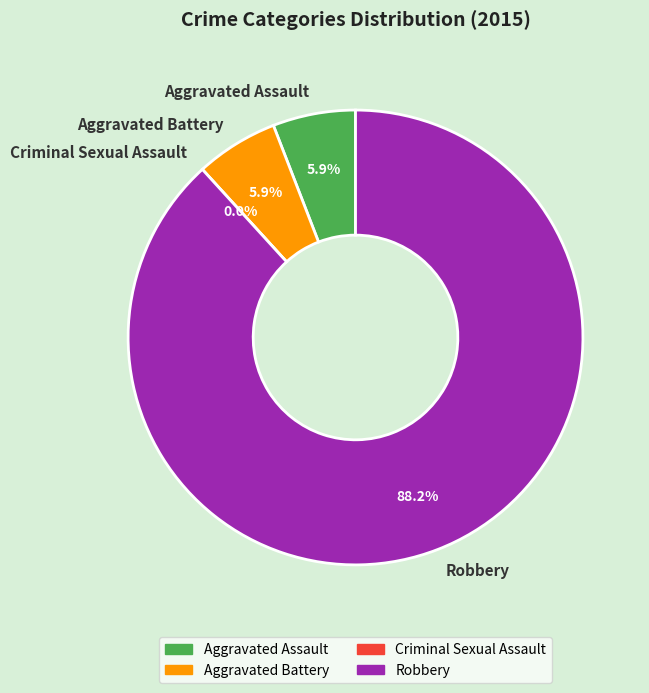

Is there any slice that represents more than half of the pie?

Yes